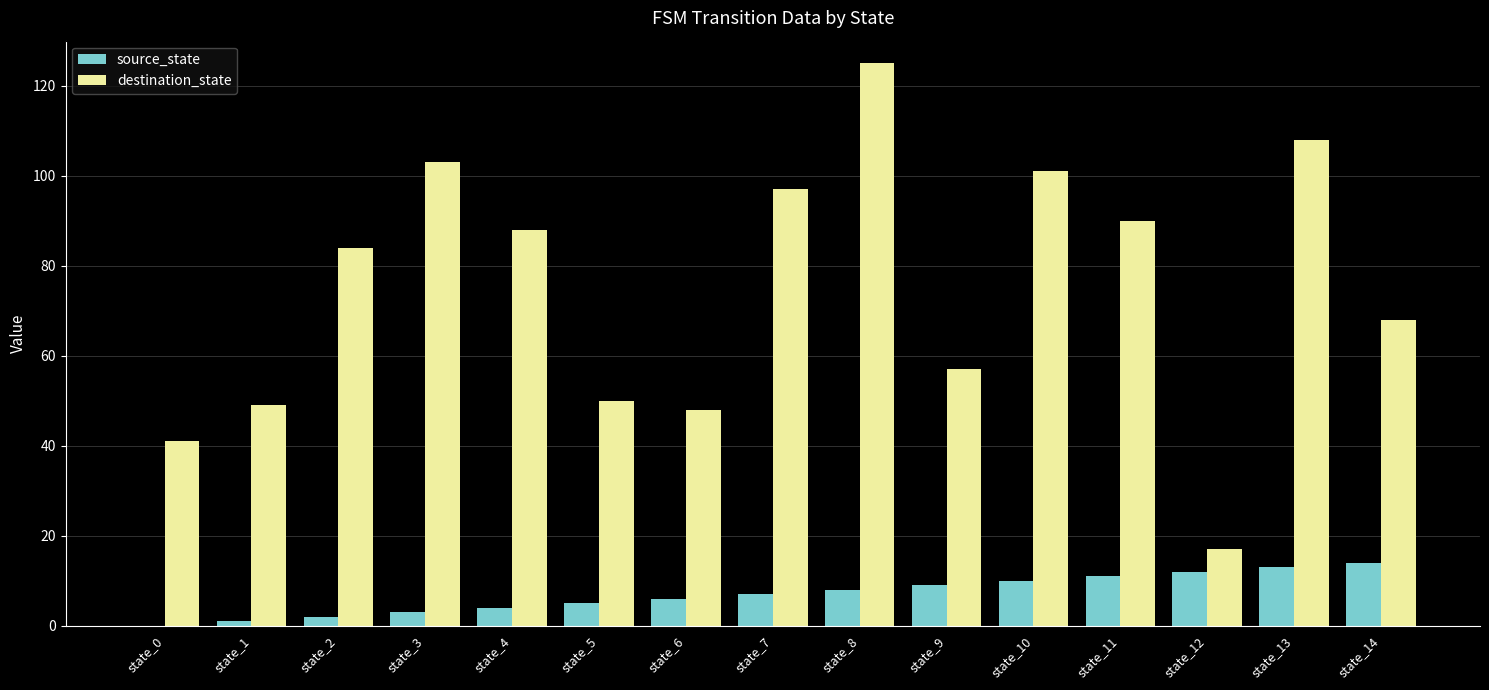

Count the number of categories in the chart.

15